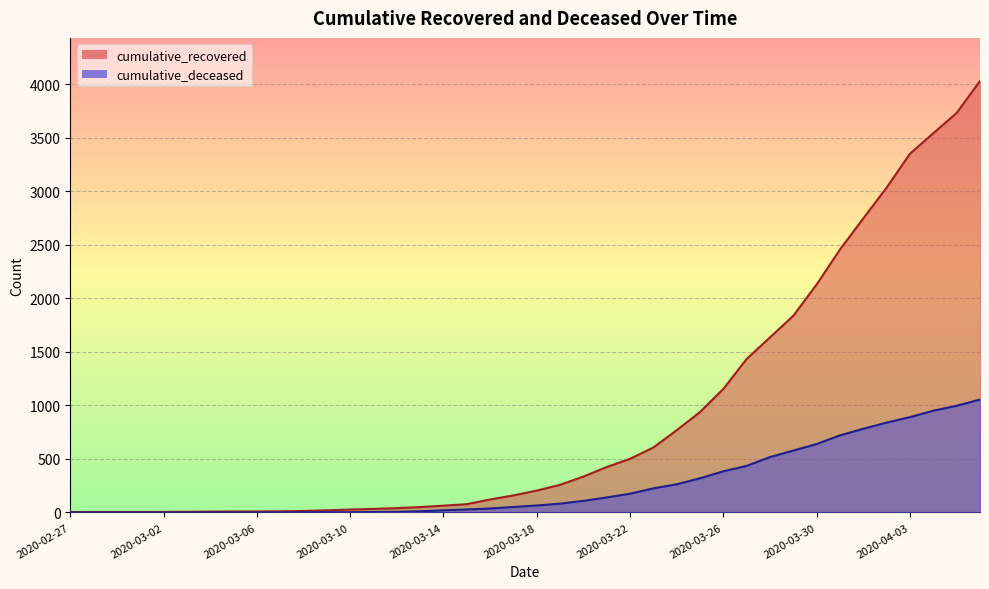

Where does the cumulative_deceased series first go above 65?

2020-03-19